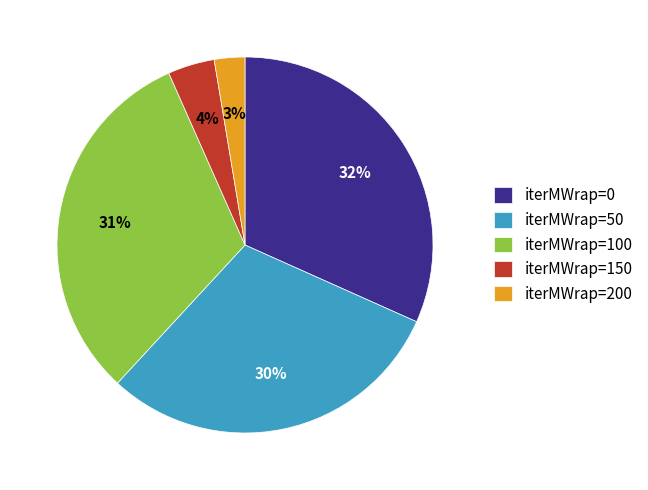

The iterMWrap=50 slice represents 30% of the pie. True or false?

True